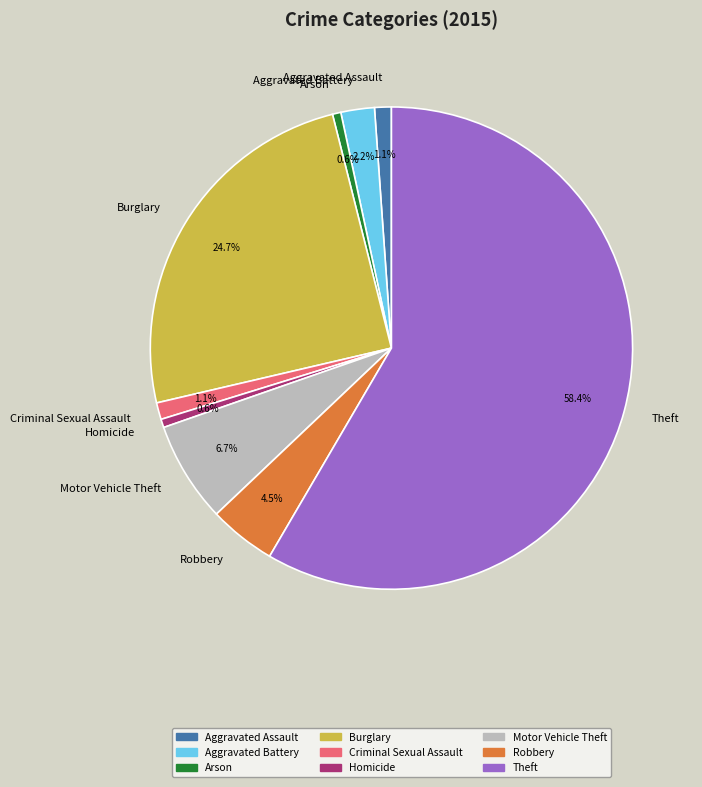

To the nearest percent, what is the difference between the Burglary and Robbery slice percentages?

20%